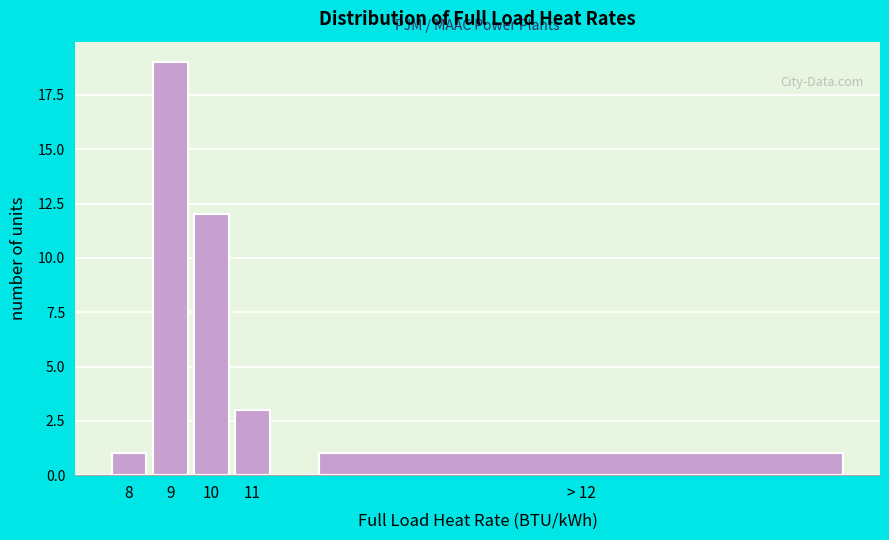

Reading right to left, extract all data points from this chart.

> 12=1	11=3	10=12	9=19	8=1